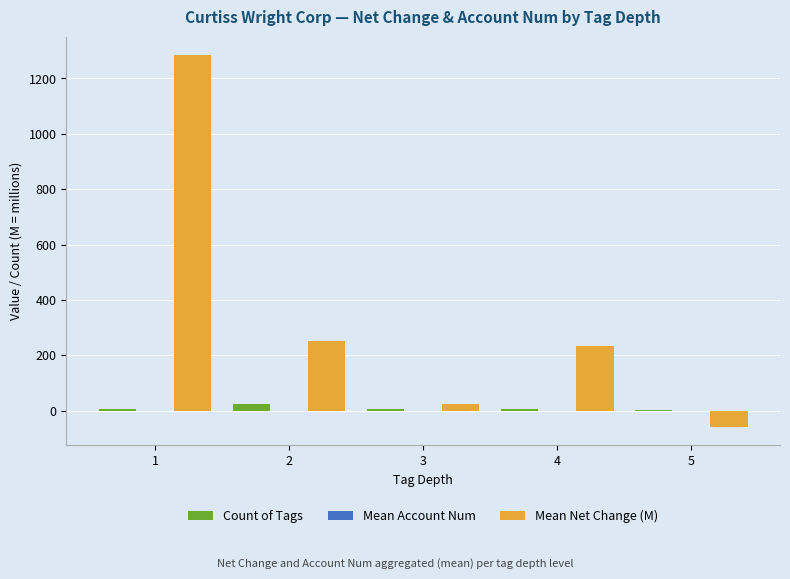

How many groups of bars are there?

5